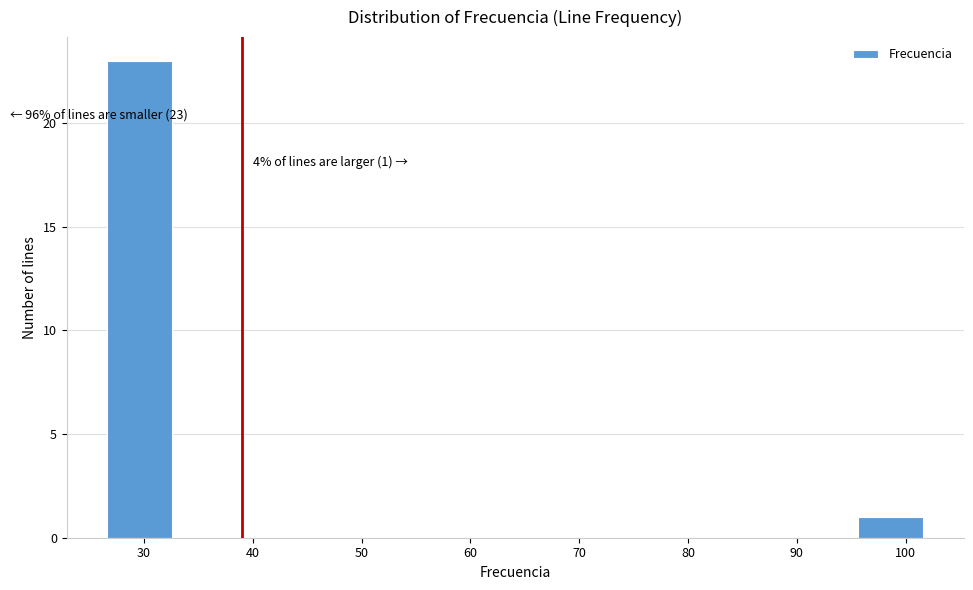

Which range on the x-axis has the tallest bar?

26 to 33